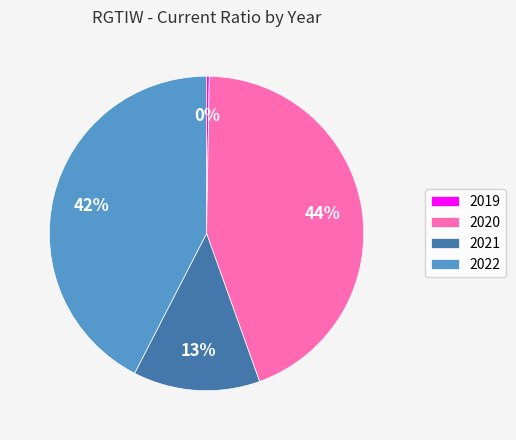

To the nearest percent, what is the average slice percentage?

25%